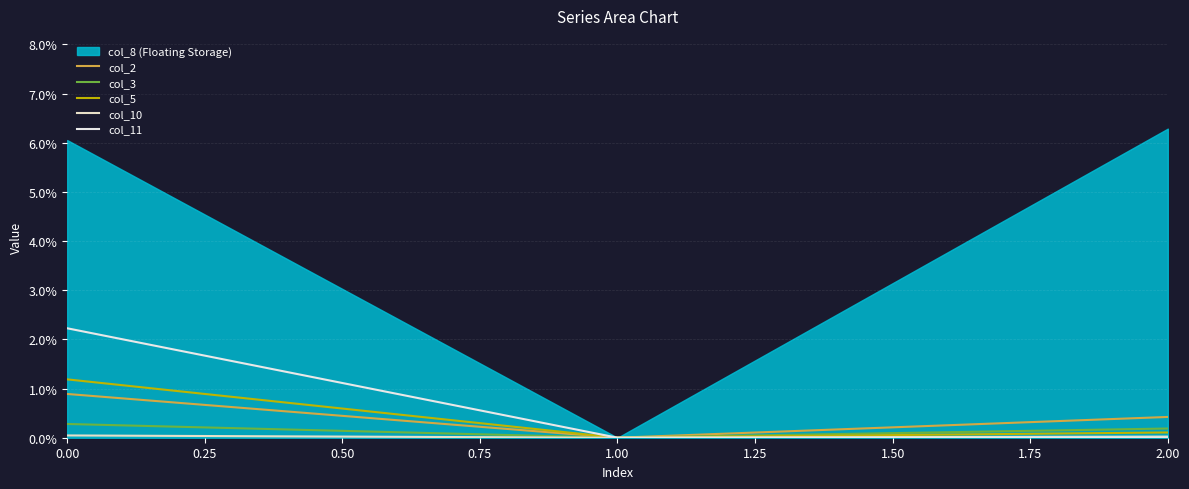

How many lines are shown in the chart?

5